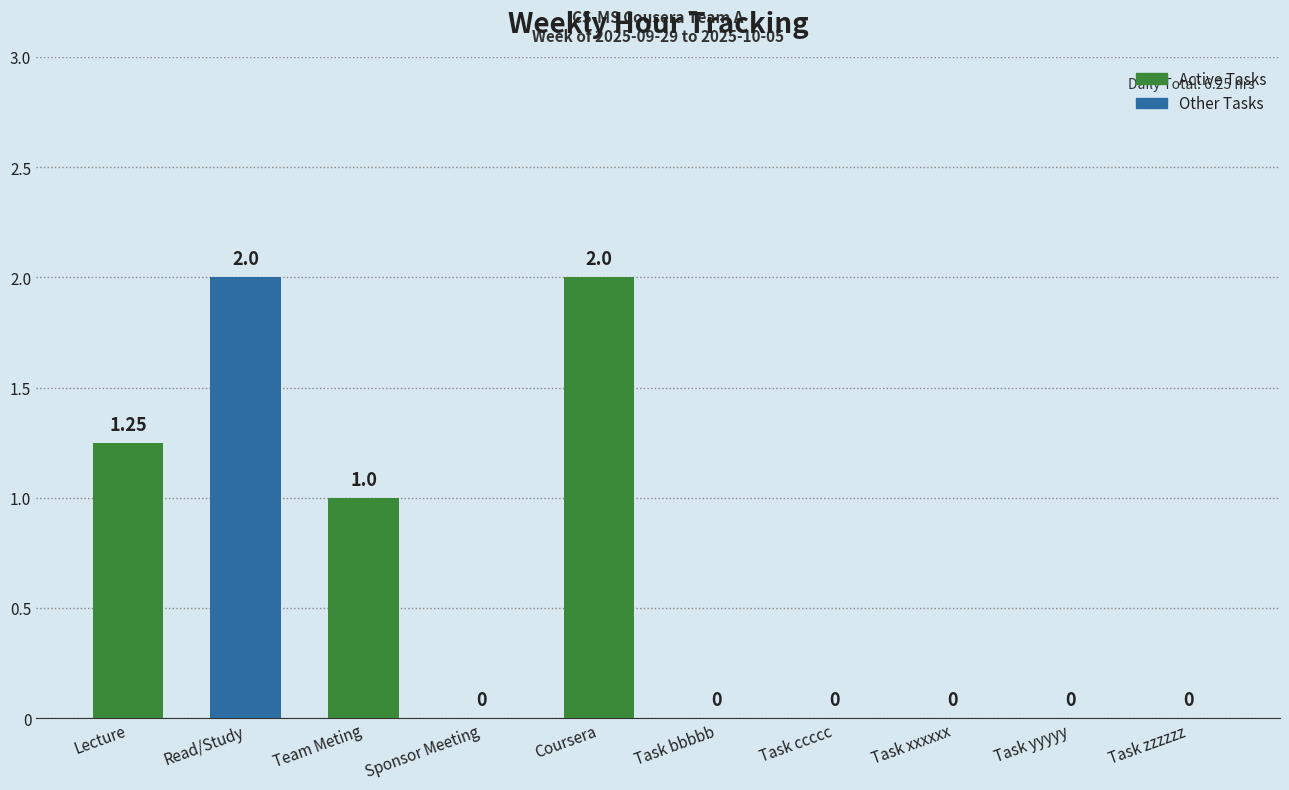

What is the sum of the values at Coursera and Read/Study?

4.0